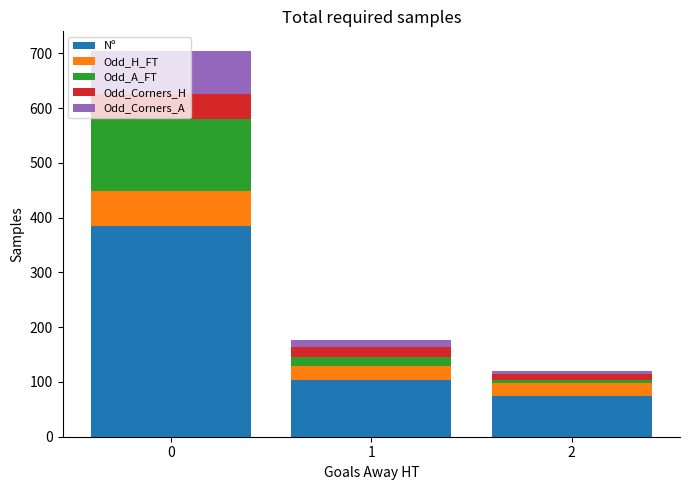

Is it true that Nº equals 511.2 at 0?

False